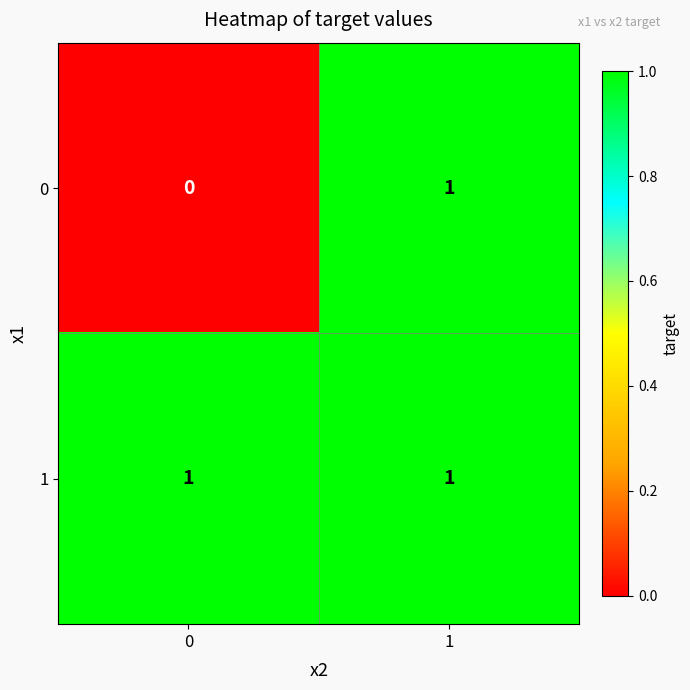

Reading left to right, transcribe all the data shown in this chart.

0: 0=0	1=1
1: 0=1	1=1